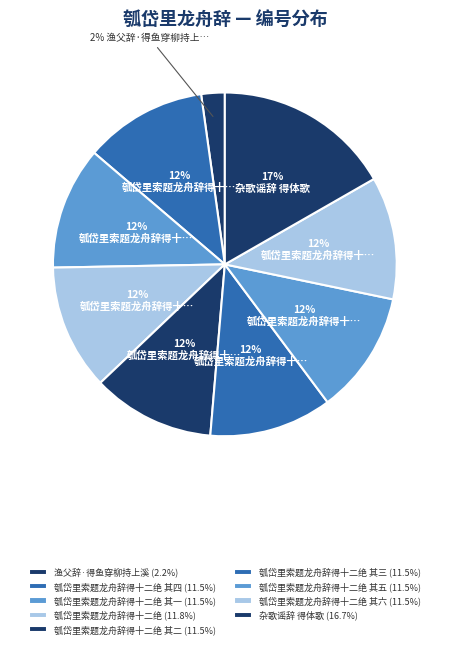

How many slices are in this pie chart?

9